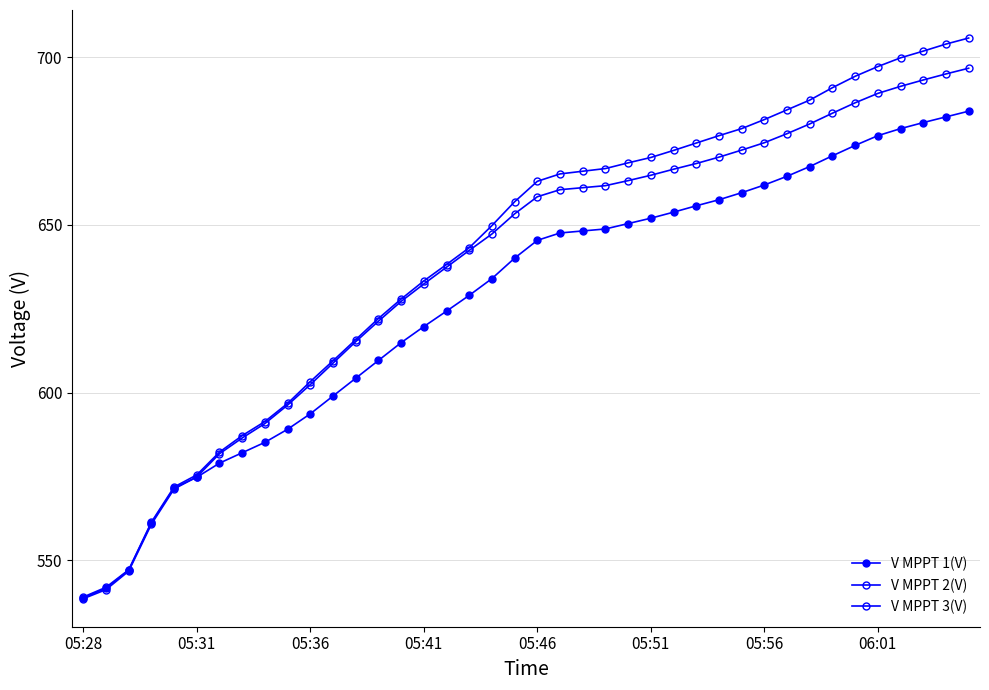

How many intersections are there between V MPPT 1(V) and V MPPT 2(V)?

1